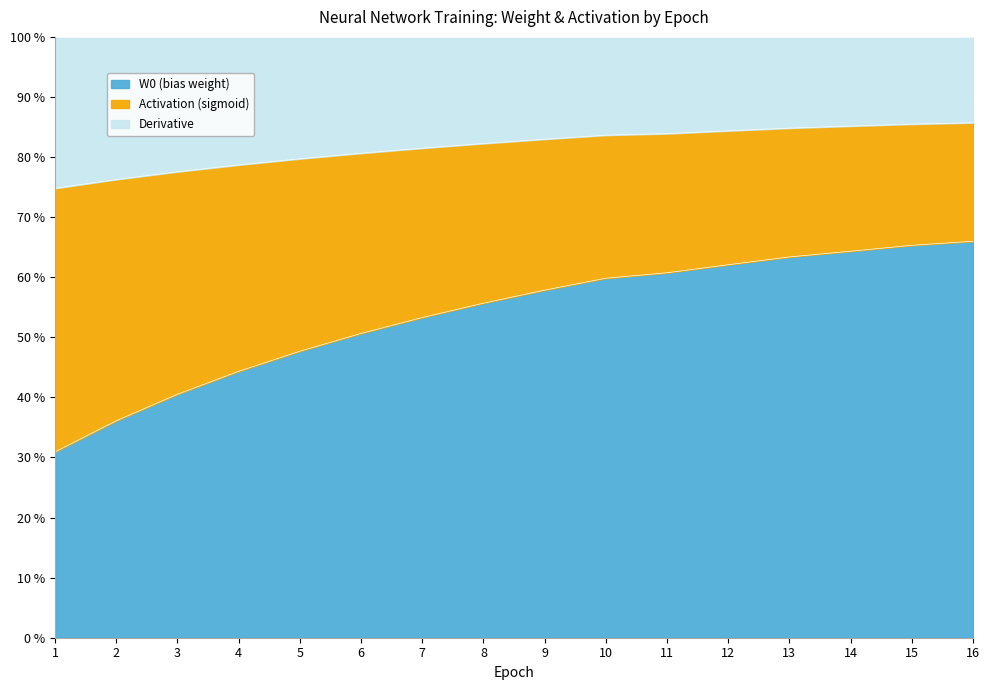

Is the value of Activation (sigmoid) at 4 greater than the value of W0 (bias weight) at 12?

No